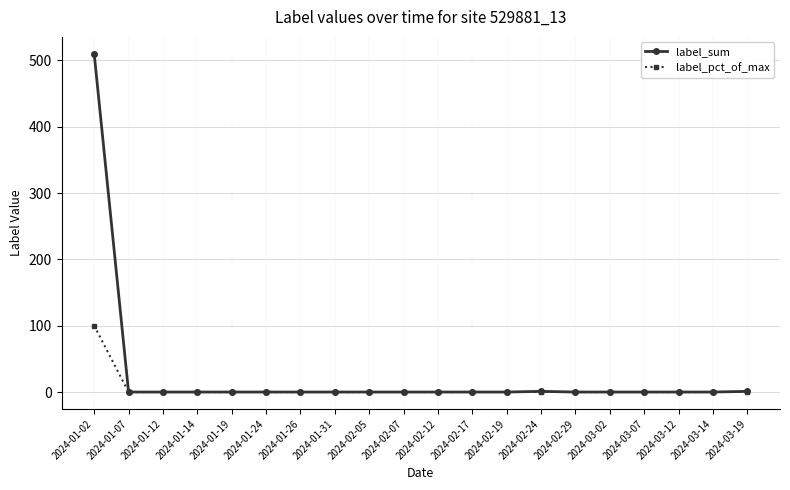

Count the number of categories in the chart.

20